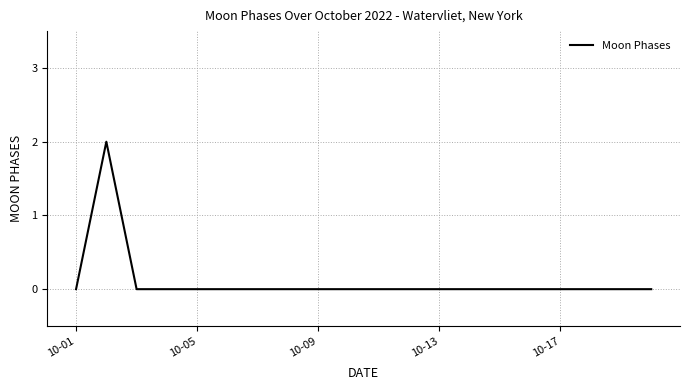

Is this an area chart (filled region under the line)?

No